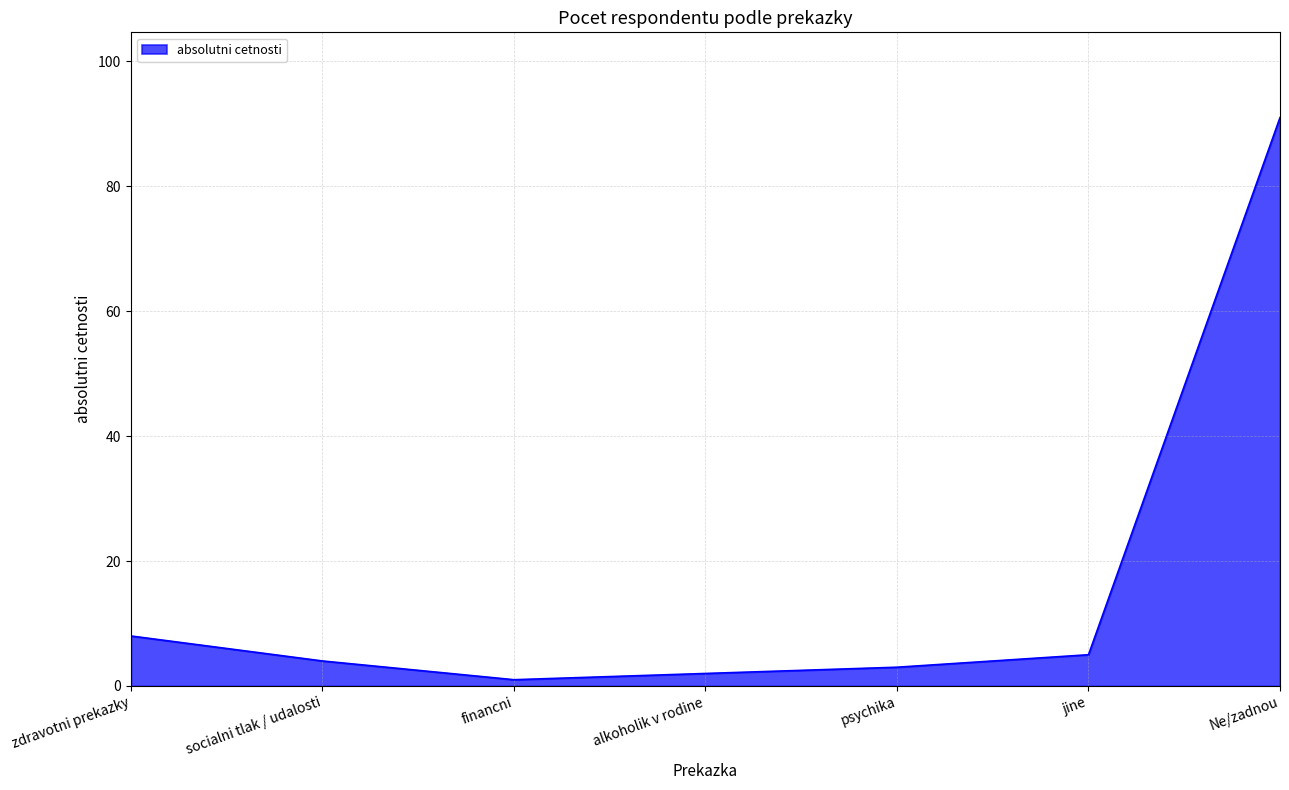

What is the change in value from alkoholik v rodine to Ne/zadnou?

+89